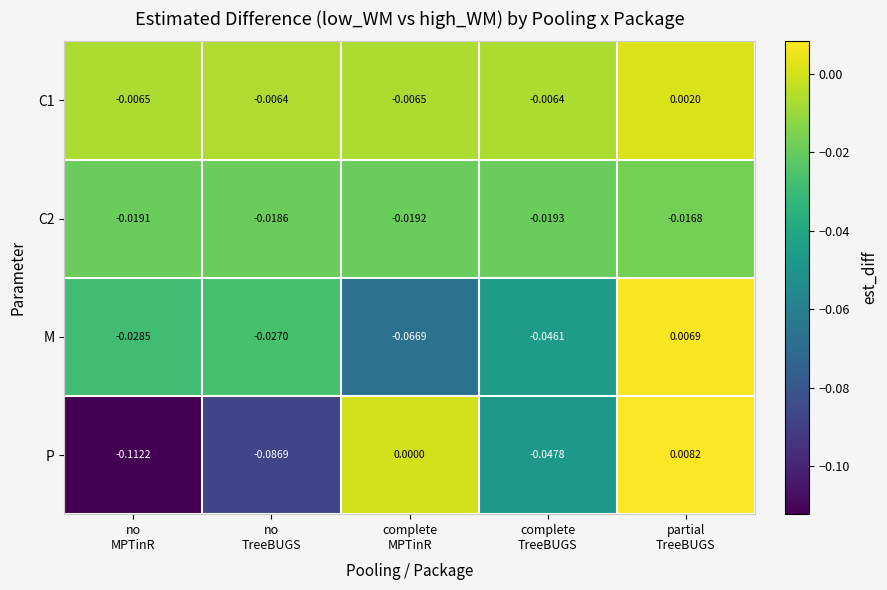

Rank the series by their average value, from highest to lowest.

C1, C2, M, P